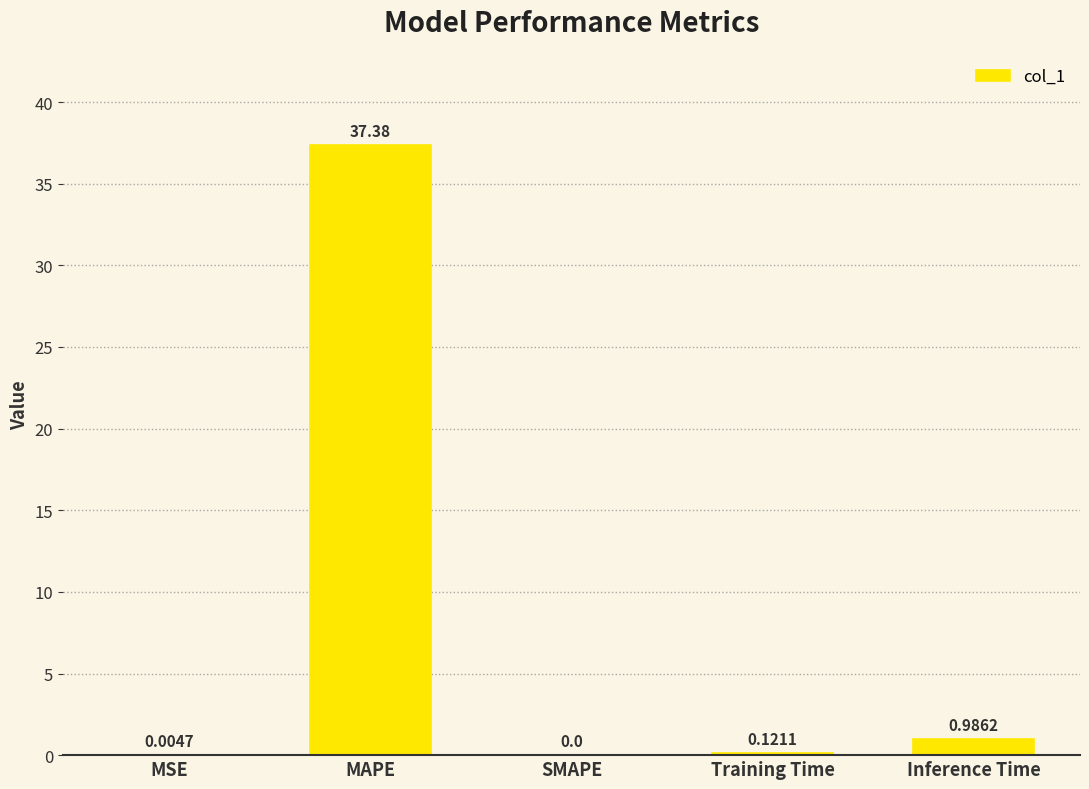

True or false: the data shows 0.0 at SMAPE.

True